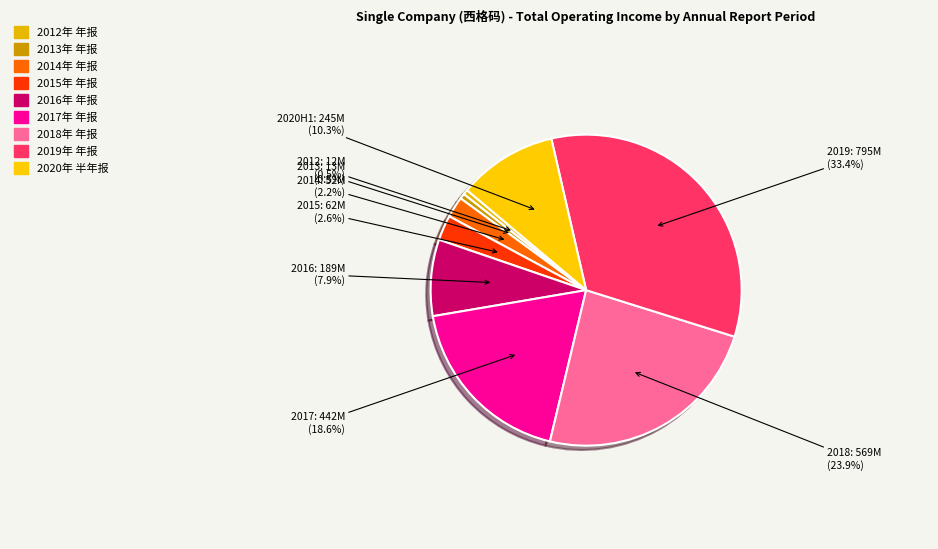

Which slice is the largest?

2019年 年报